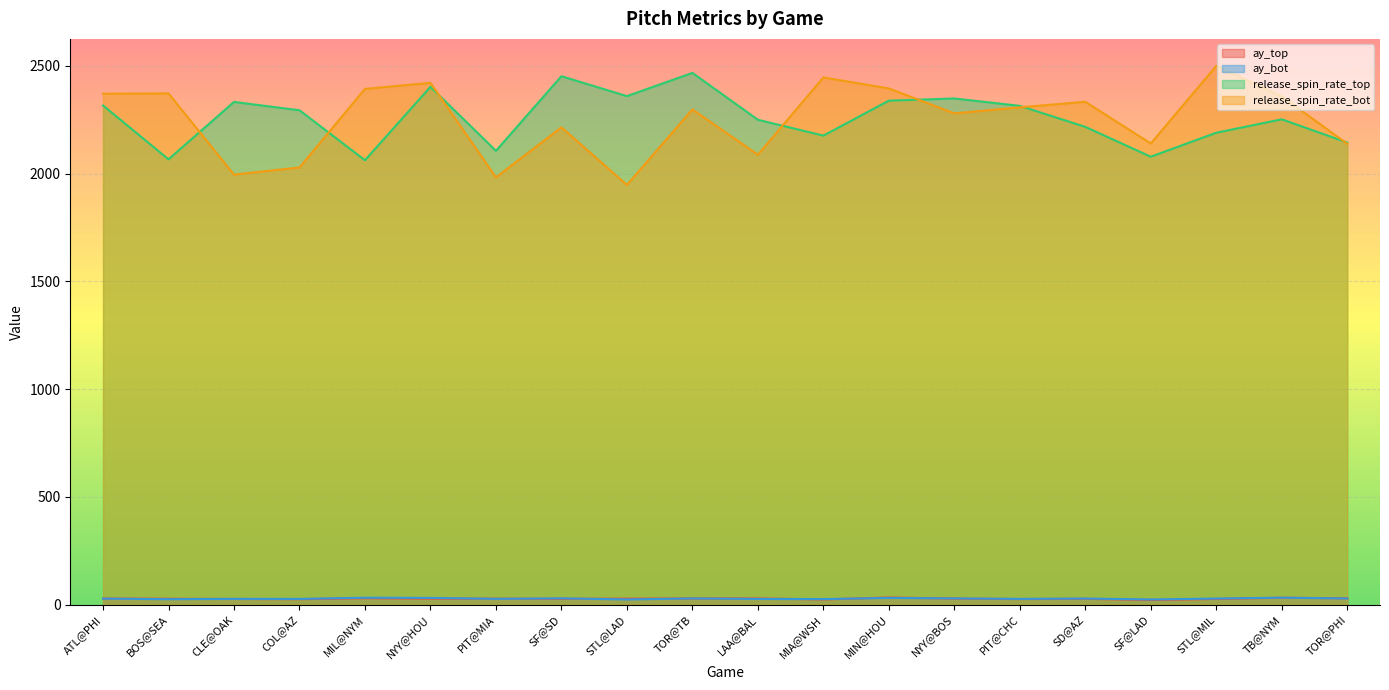

What is the label of the 4th point from the right?

SF@LAD